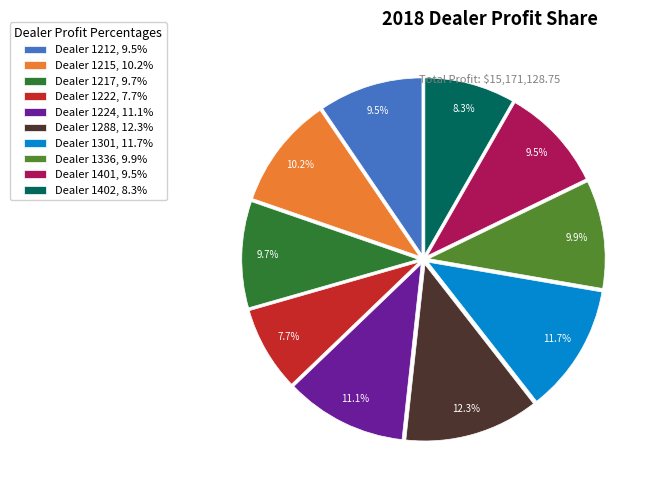

Does Dealer 1224, 11.1% represent more than half of the total?

No